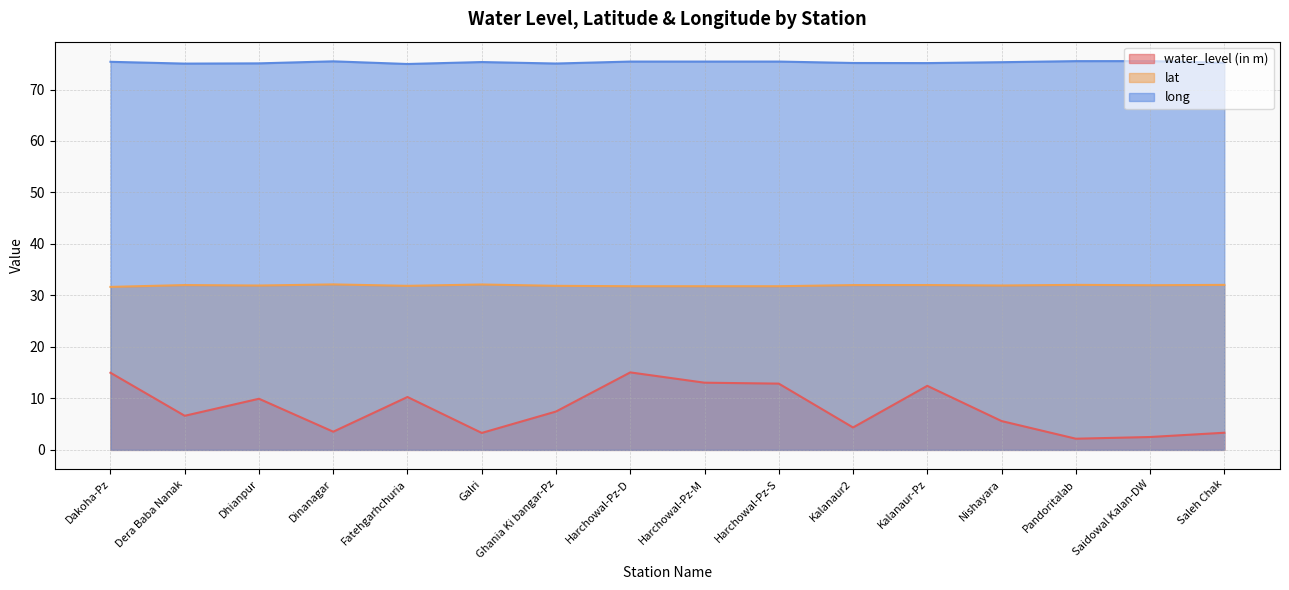

What is the spread (max minus min) of values at Harchowal-Pz-S?

62.6